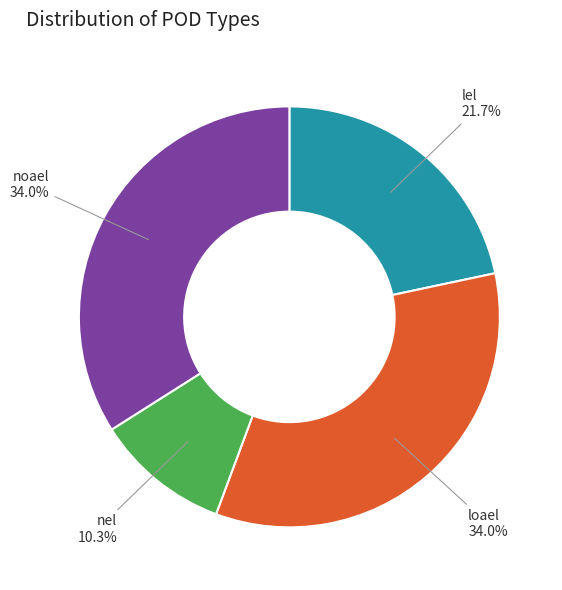

What portion of the pie excludes loael?

66.0%